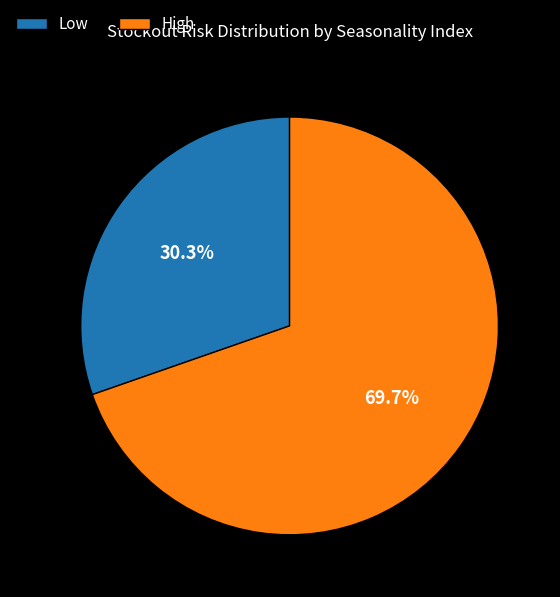

How much of the chart is everything except High?

30.3%